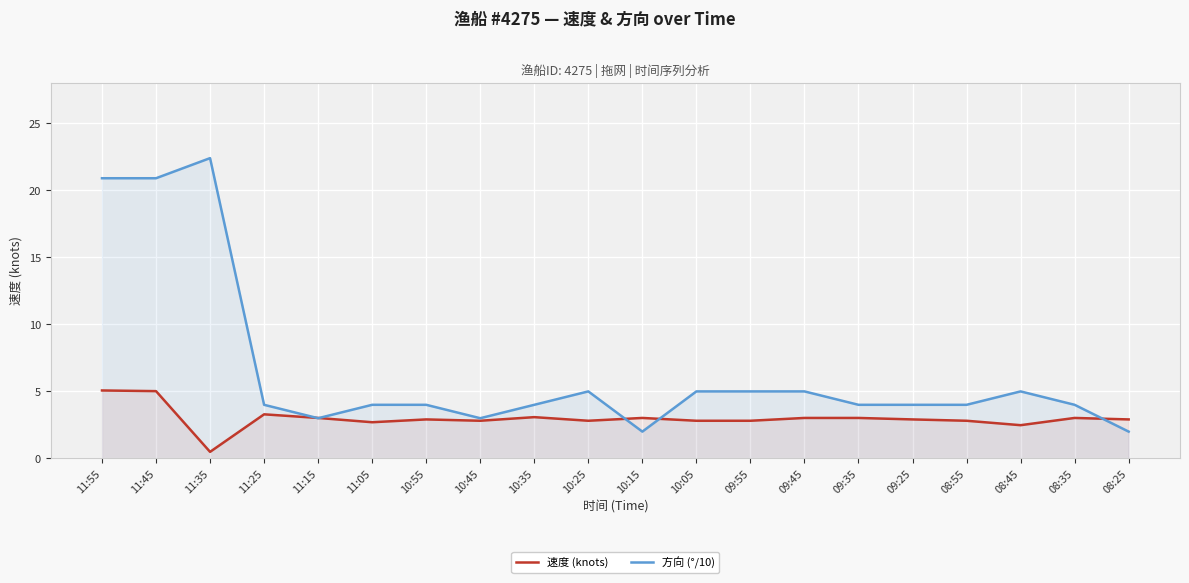

In 速度 (knots), how many points are higher than both neighbors (excluding endpoints)?

5